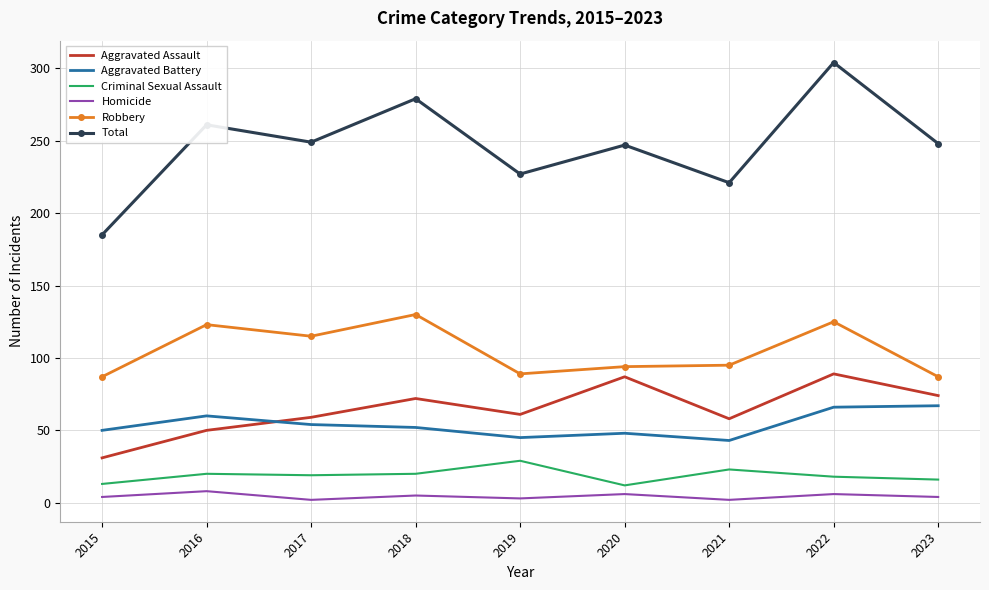

True or false: Criminal Sexual Assault has a value of 29 at 2019.

True